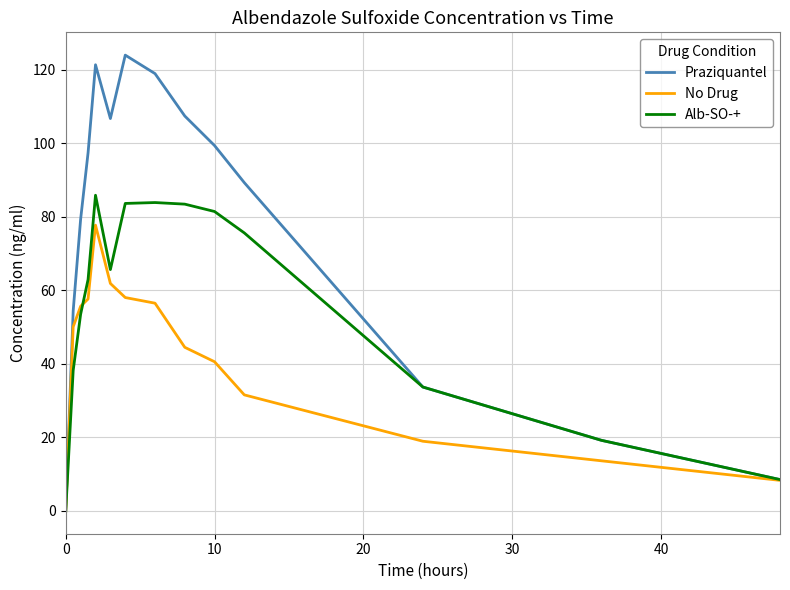

List the series in order of their overall mean, lowest first.

No Drug, Alb-SO-+, Praziquantel